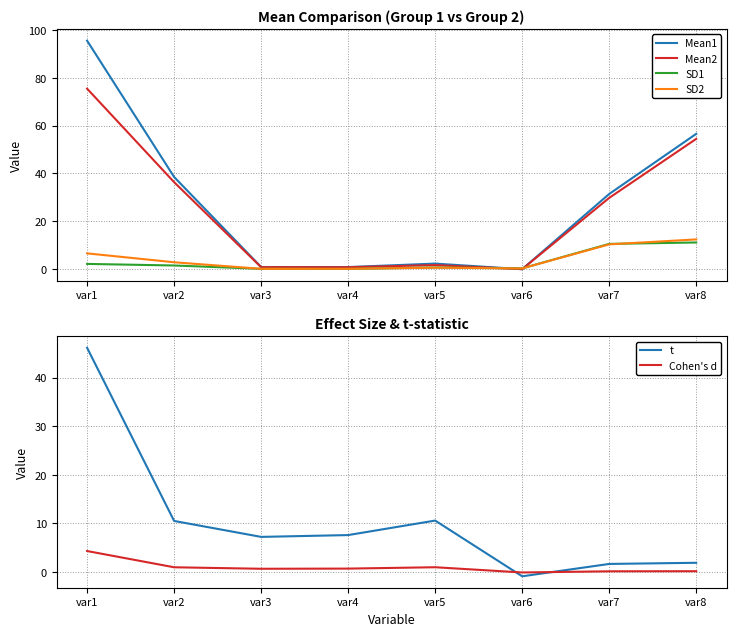

Where do SD2 and Mean1 first cross each other?

var5 and var6